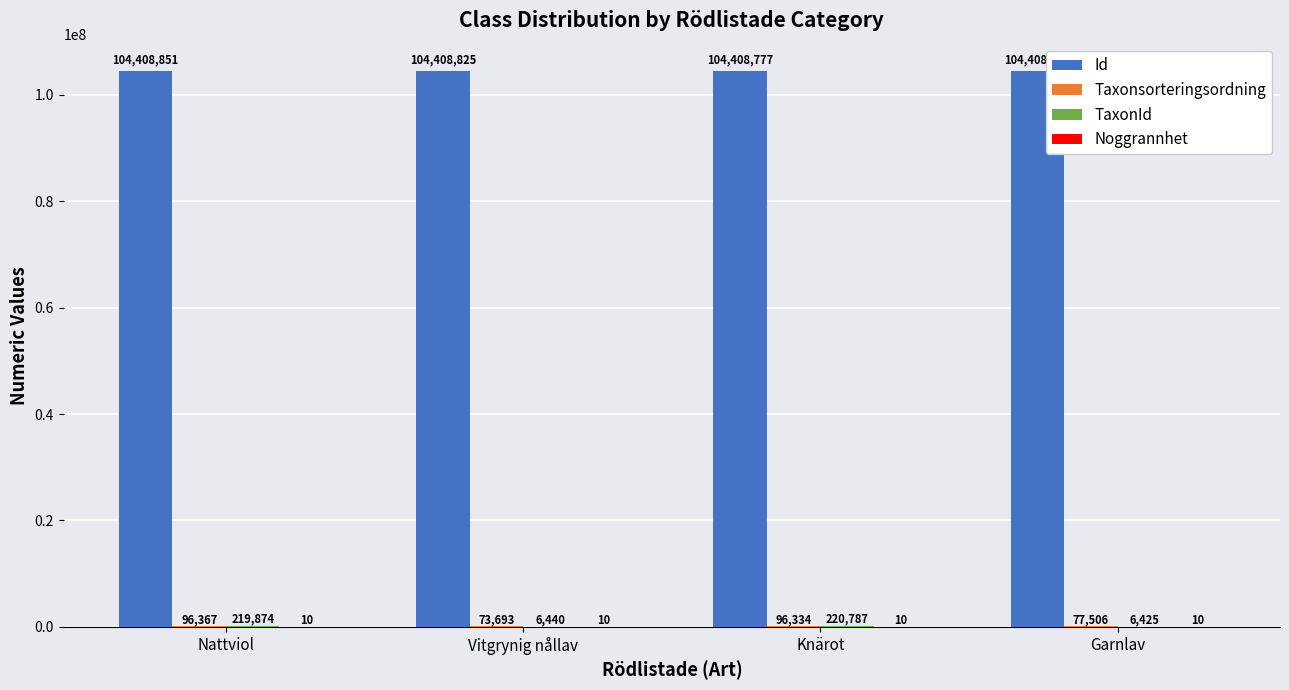

Which label corresponds to the largest value in the chart?

Nattviol